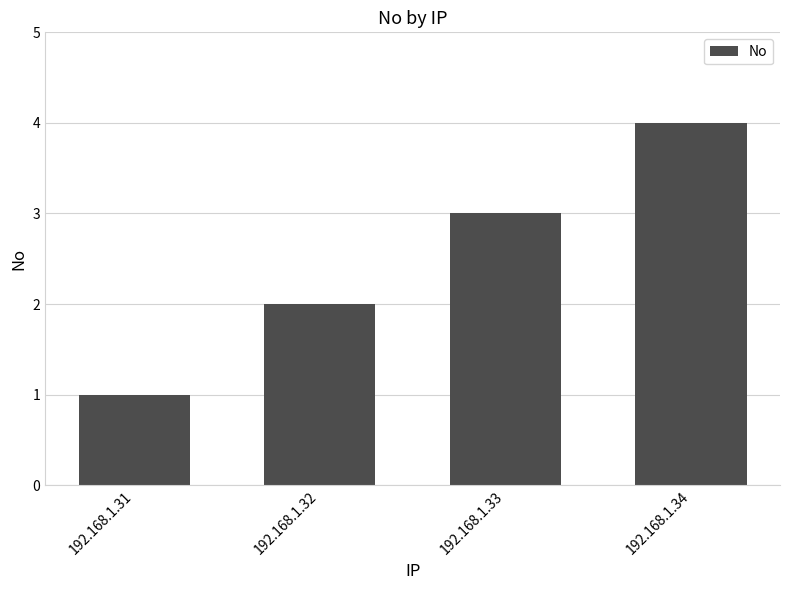

What is the difference between the maximum and minimum values?

3